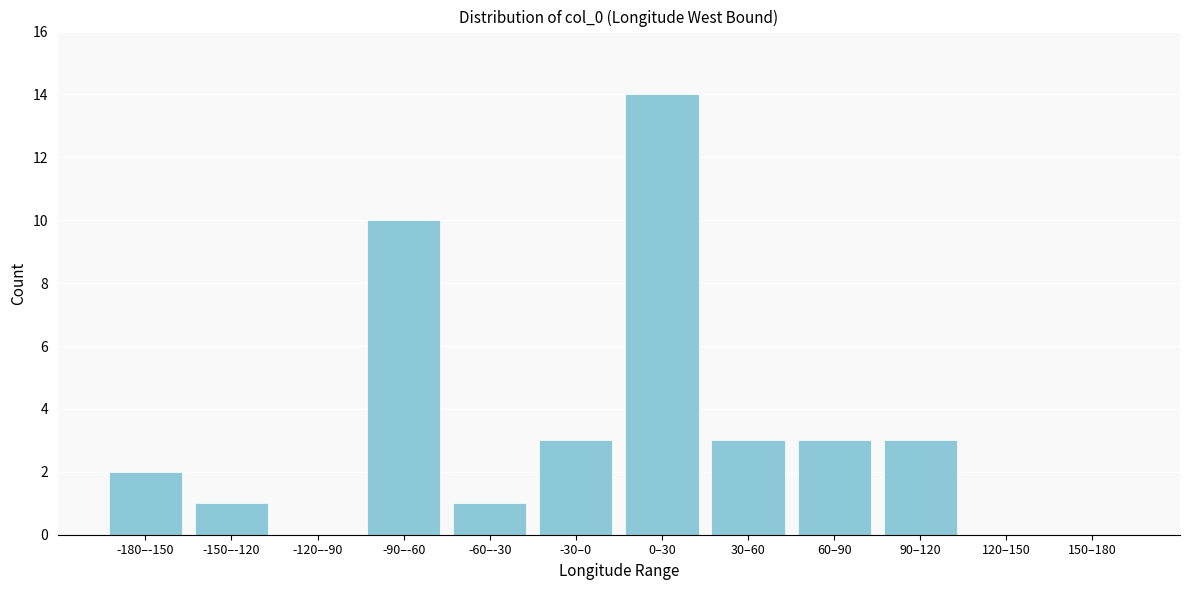

Reading right to left, extract all data points from this chart.

150–180=0	120–150=0	90–120=3	60–90=3	30–60=3	0–30=14	-30–0=3	-60–-30=1	-90–-60=10	-120–-90=0	-150–-120=1	-180–-150=2